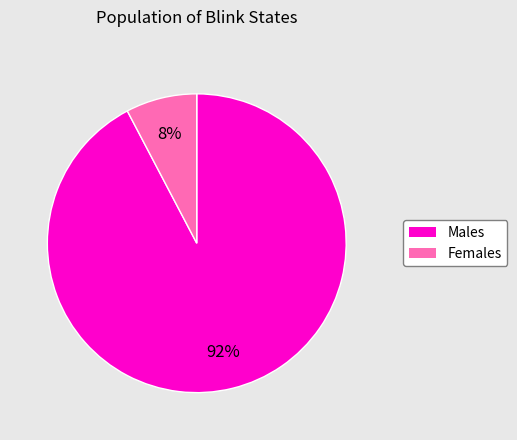

Is the sum of Males and Females greater than half?

Yes